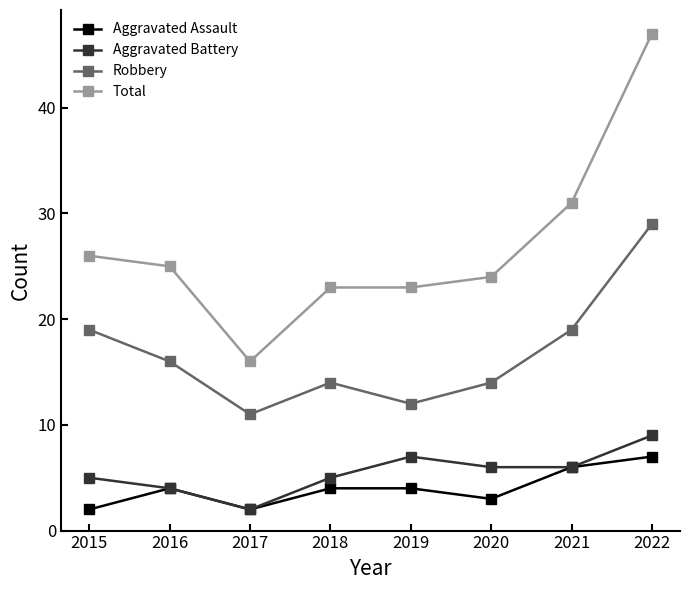

Reading left to right, list all the values displayed in this chart.

Aggravated Assault: 2015=2	2016=4	2017=2	2018=4	2019=4	2020=3	2021=6	2022=7
Aggravated Battery: 2015=5	2016=4	2017=2	2018=5	2019=7	2020=6	2021=6	2022=9
Robbery: 2015=19	2016=16	2017=11	2018=14	2019=12	2020=14	2021=19	2022=29
Total: 2015=26	2016=25	2017=16	2018=23	2019=23	2020=24	2021=31	2022=47